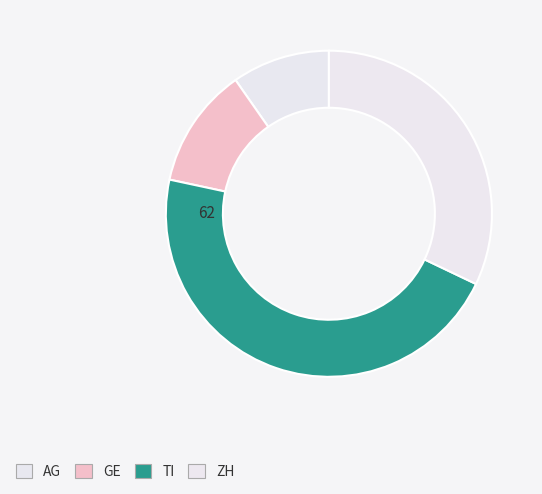

How many segments does this pie chart have?

4